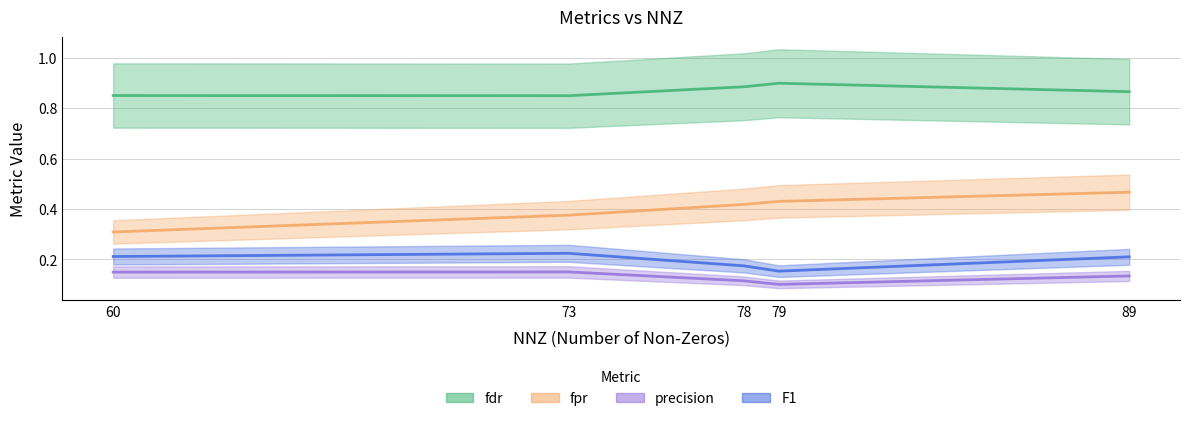

True or false: precision and F1 cross at least once.

False